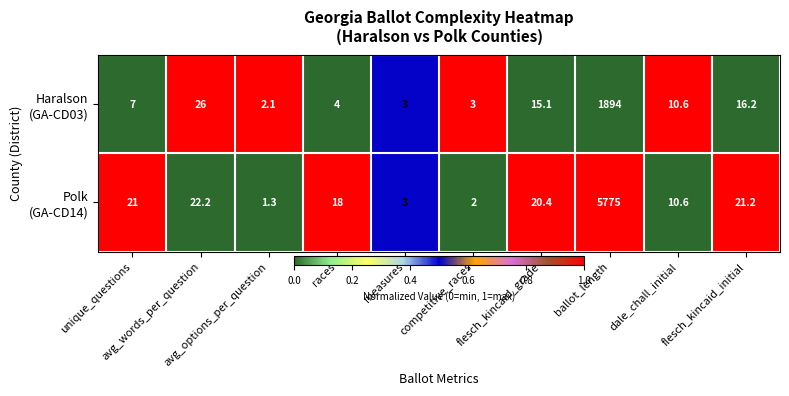

What is the greatest value displayed?

5775.0